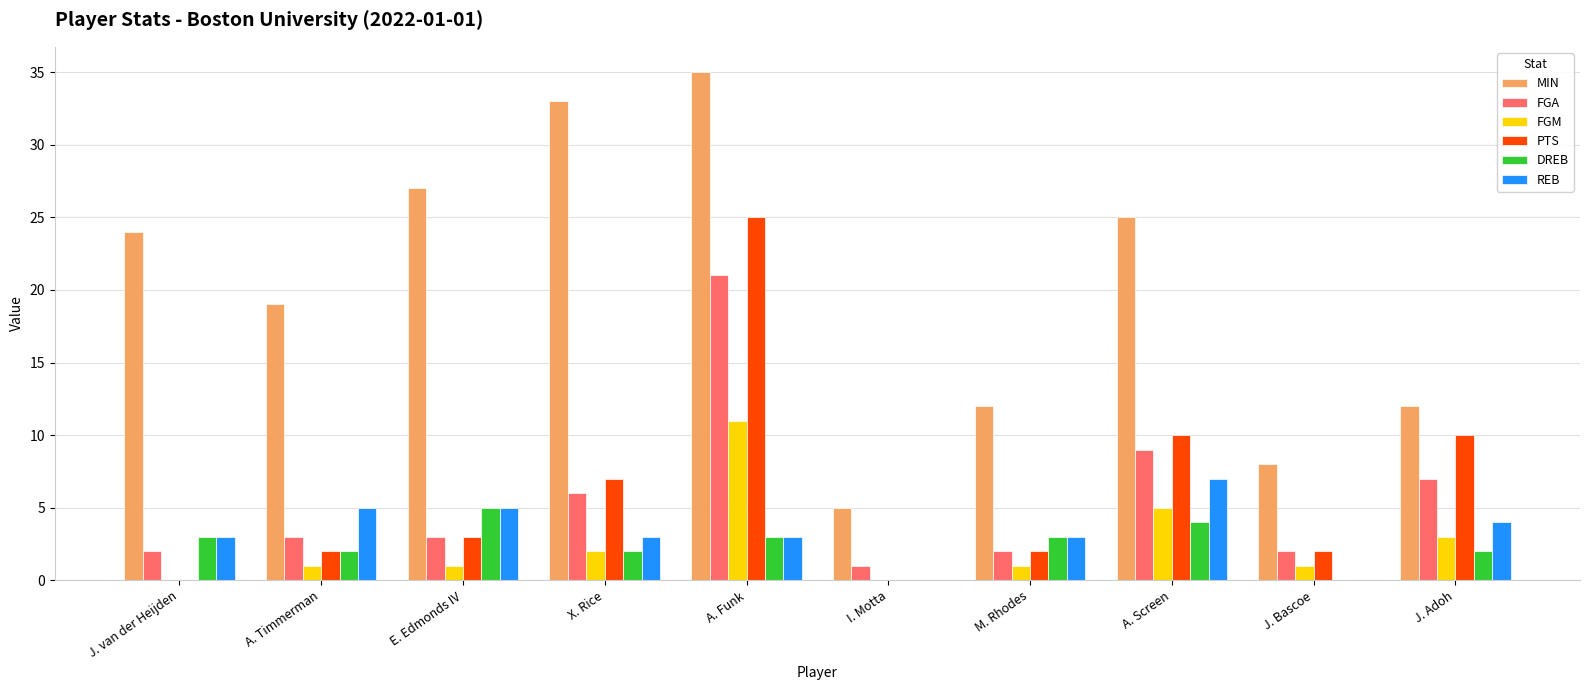

Reading right to left, extract all data points from this chart.

MIN: 12	8	25	12	5	35	33	27	19	24
FGA: 7	2	9	2	1	21	6	3	3	2
FGM: 3	1	5	1	0	11	2	1	1	0
PTS: 10	2	10	2	0	25	7	3	2	0
DREB: 2	0	4	3	0	3	2	5	2	3
REB: 4	0	7	3	0	3	3	5	5	3